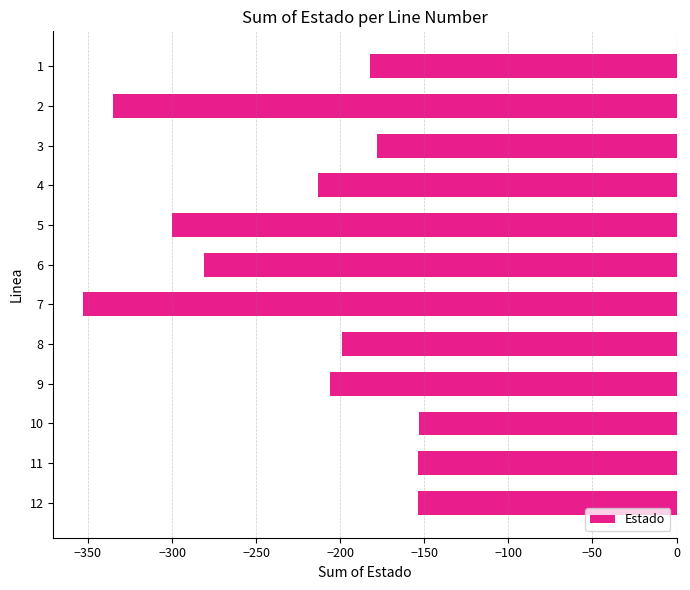

Does the chart contain stacked bars?

No